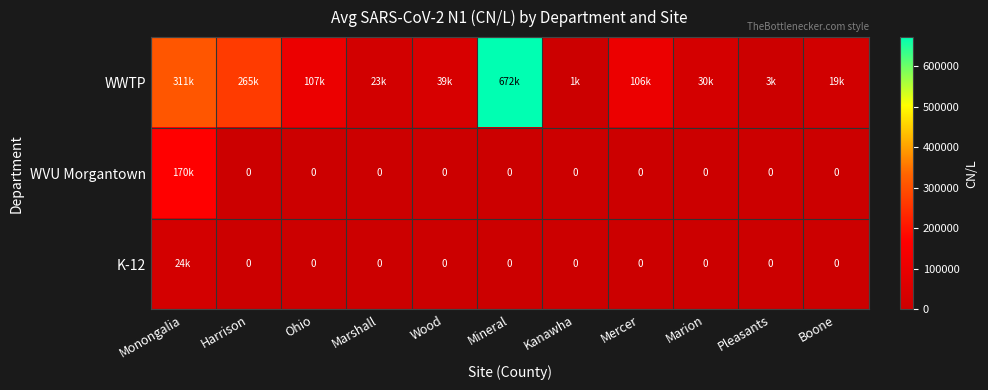

At which category is the sum across all series the highest?

Mineral